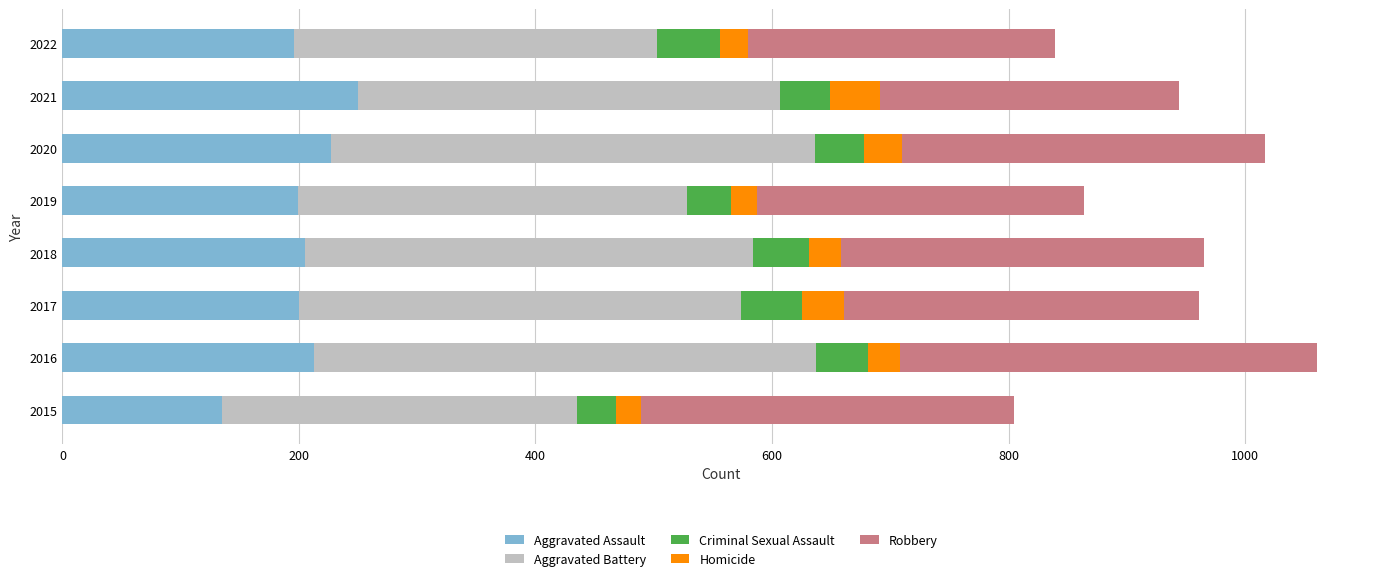

What is the maximum value for Aggravated Assault?

250